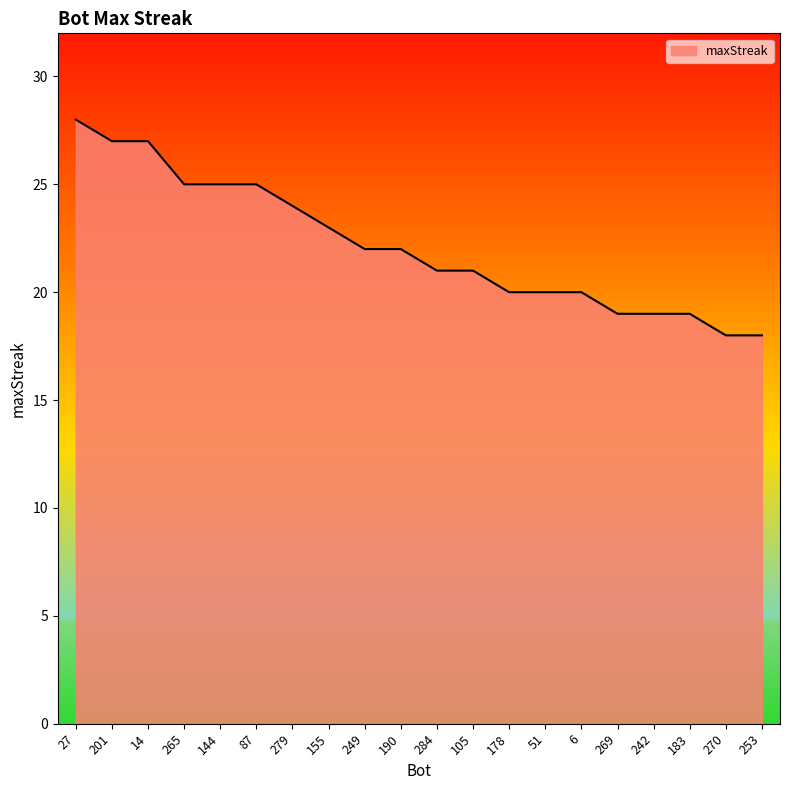

What is the average value?

22